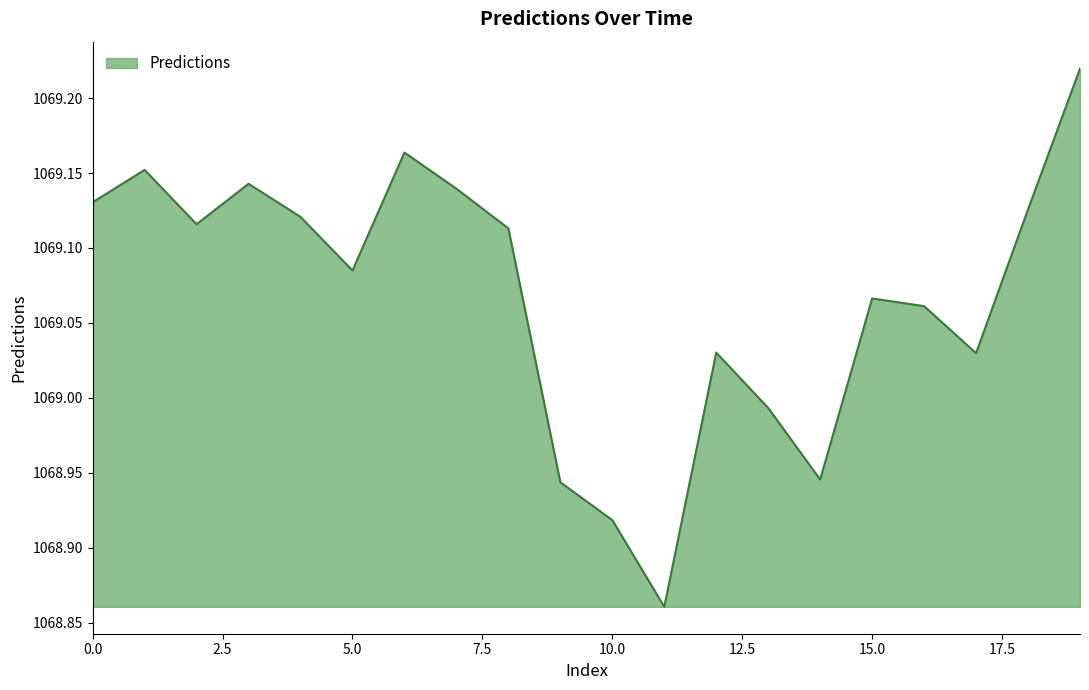

What is the difference between the maximum and minimum values?

0.4